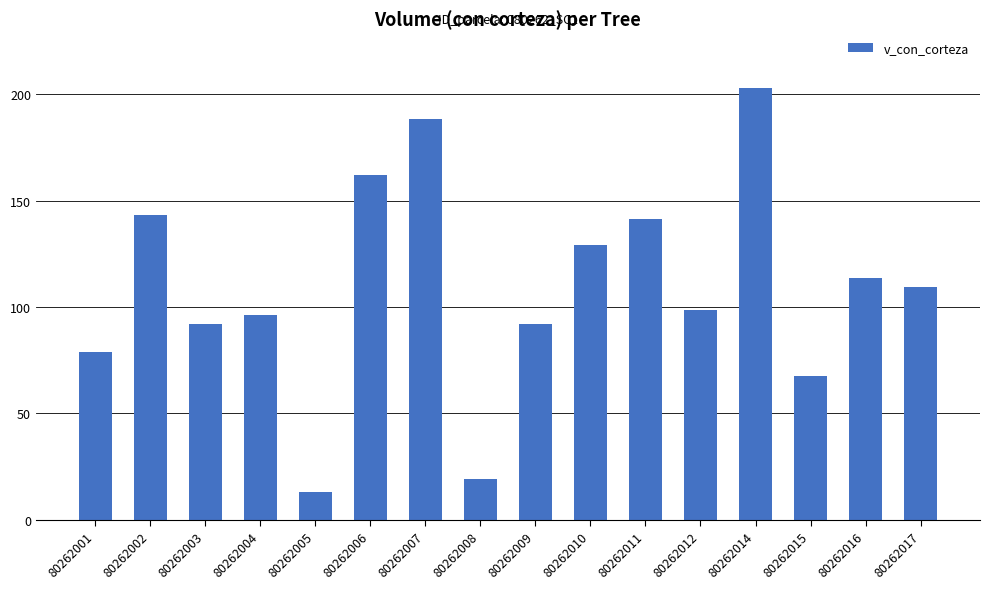

What is the value of the 2nd bar from the left?

143.3